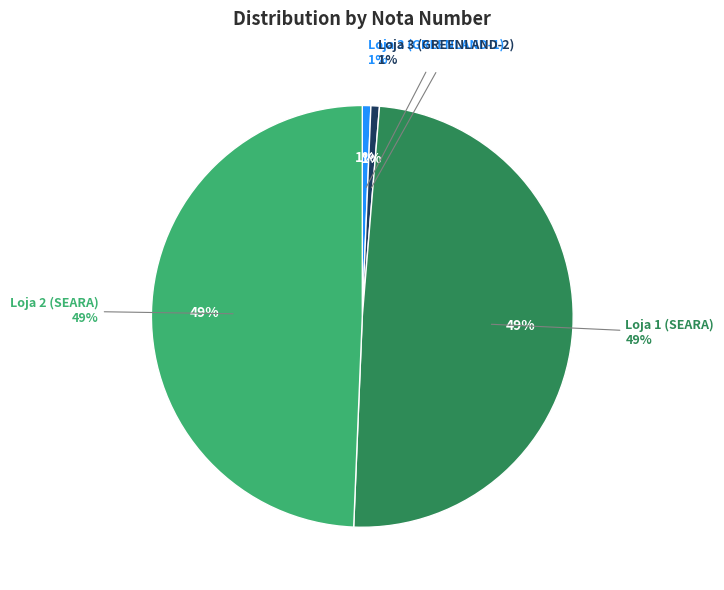

Does Loja 2 (SEARA) represent more than half of the total?

No